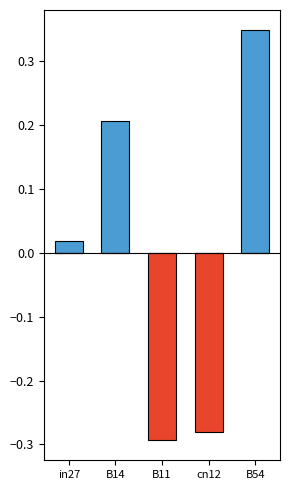

Reading left to right, transcribe all the data shown in this chart.

positive: 0.0	0.2	0.0	0.0	0.3
negative: 0.0	0.0	-0.3	-0.3	0.0